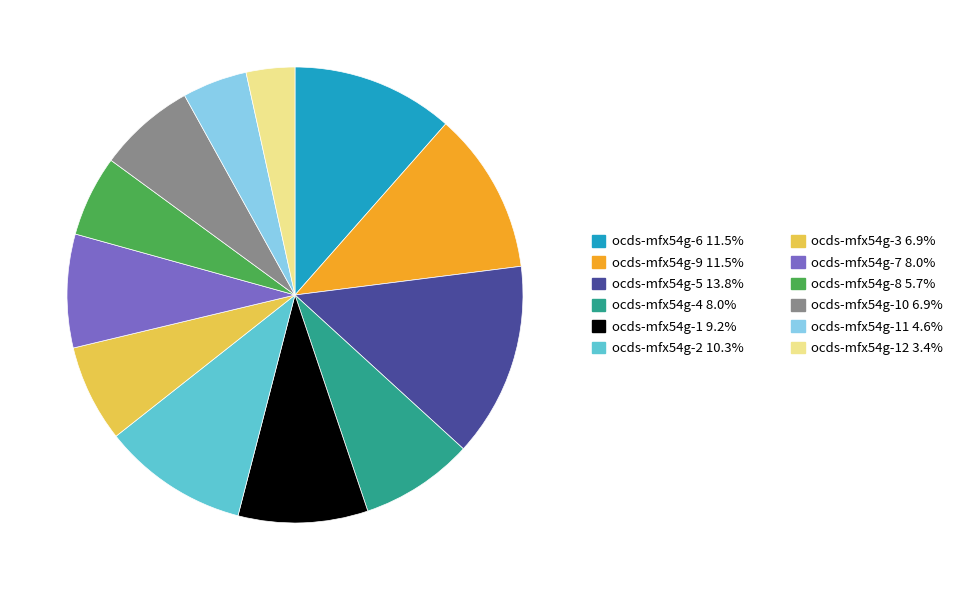

Is there a majority slice in this chart?

No